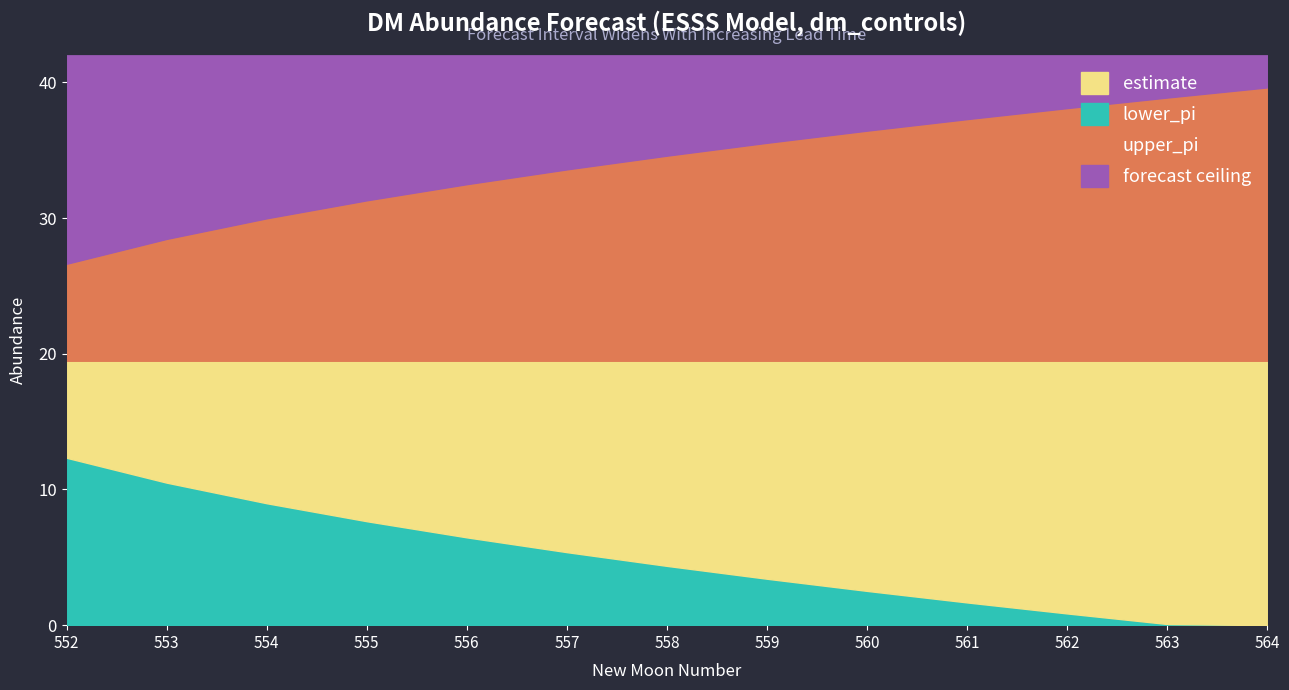

Read the estimate value at 560.

19.5